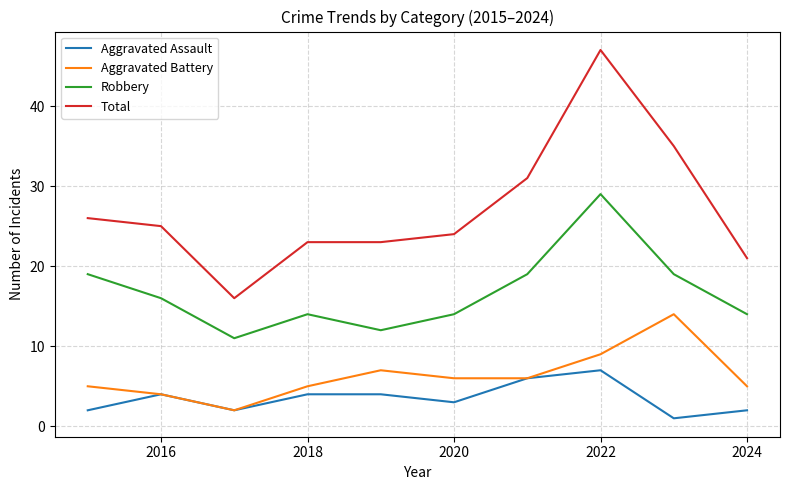

What is the minimum value for Total?

16